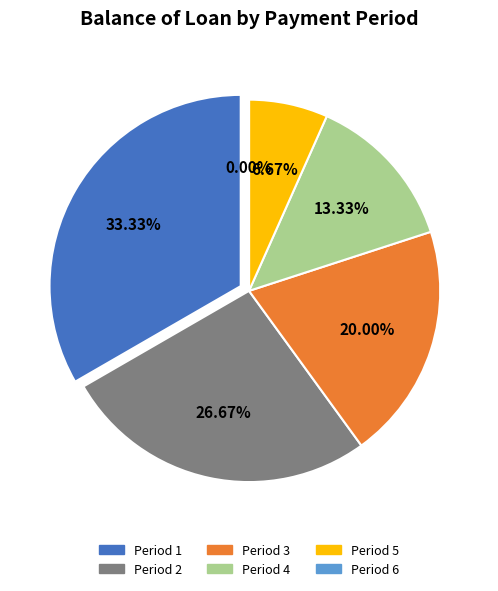

Approximately how many times larger is the value at 2 compared to 3?

1.3